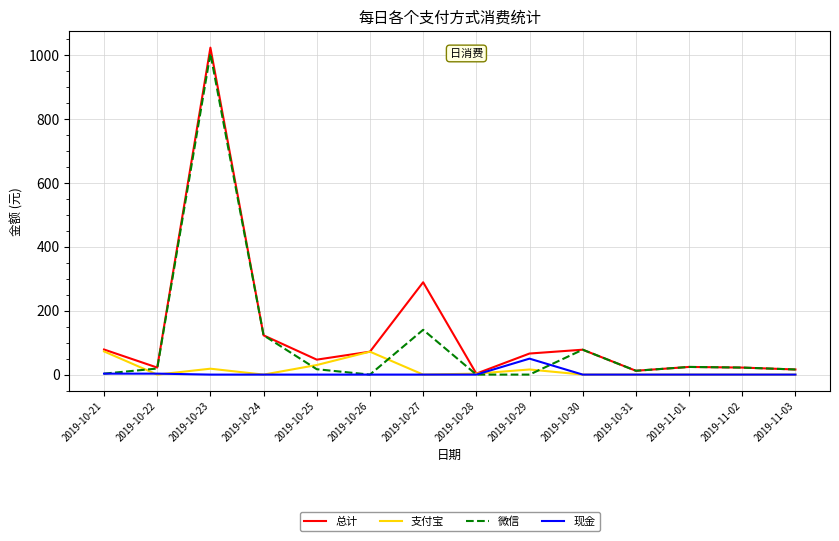

What is the maximum value shown in the chart?

1024.5